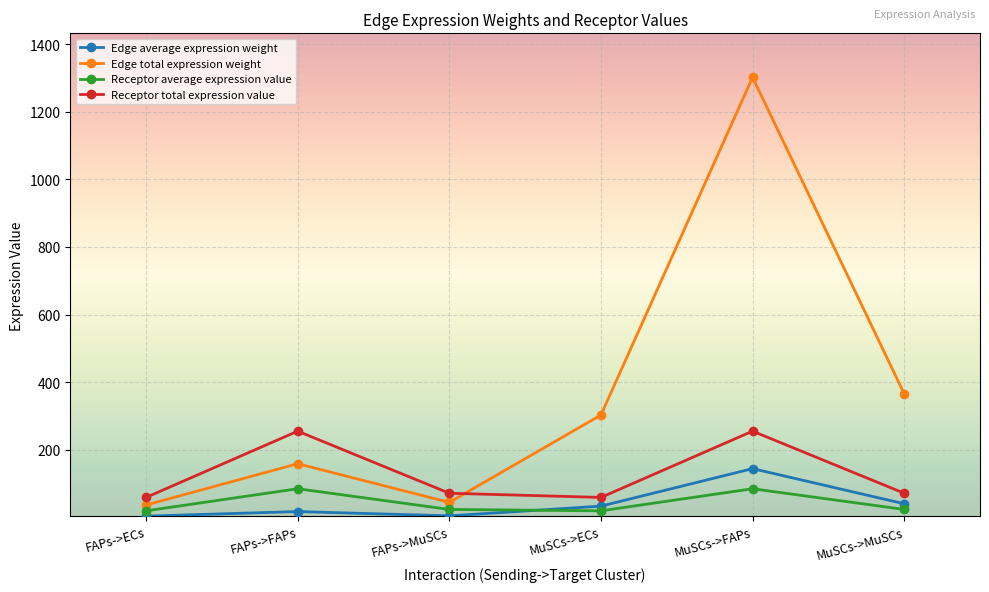

At which category is the sum across all series the highest?

MuSCs->FAPs